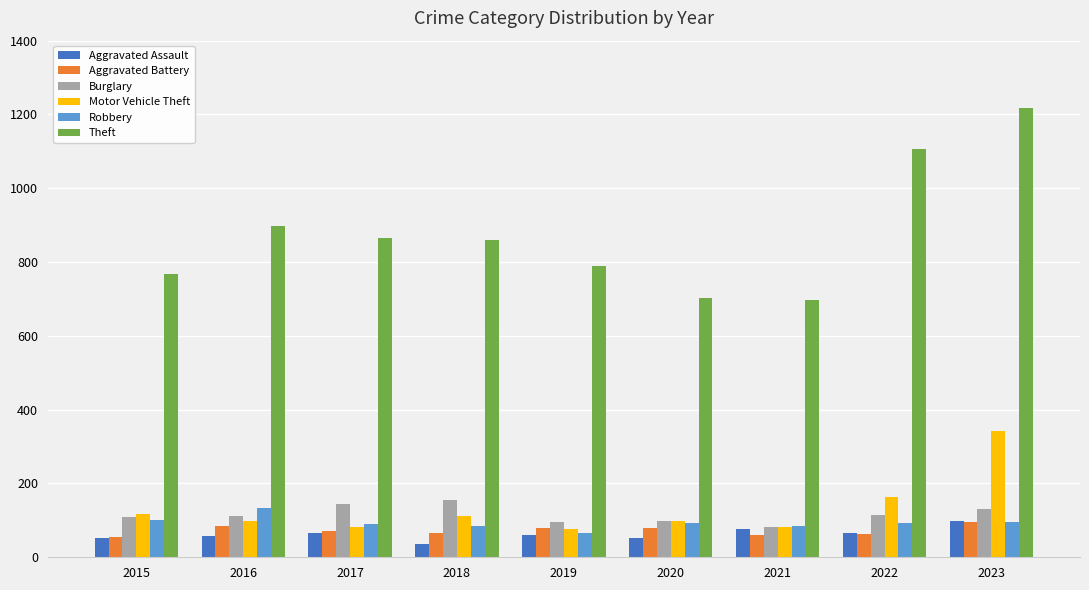

Which series has the widest spread of values?

Theft